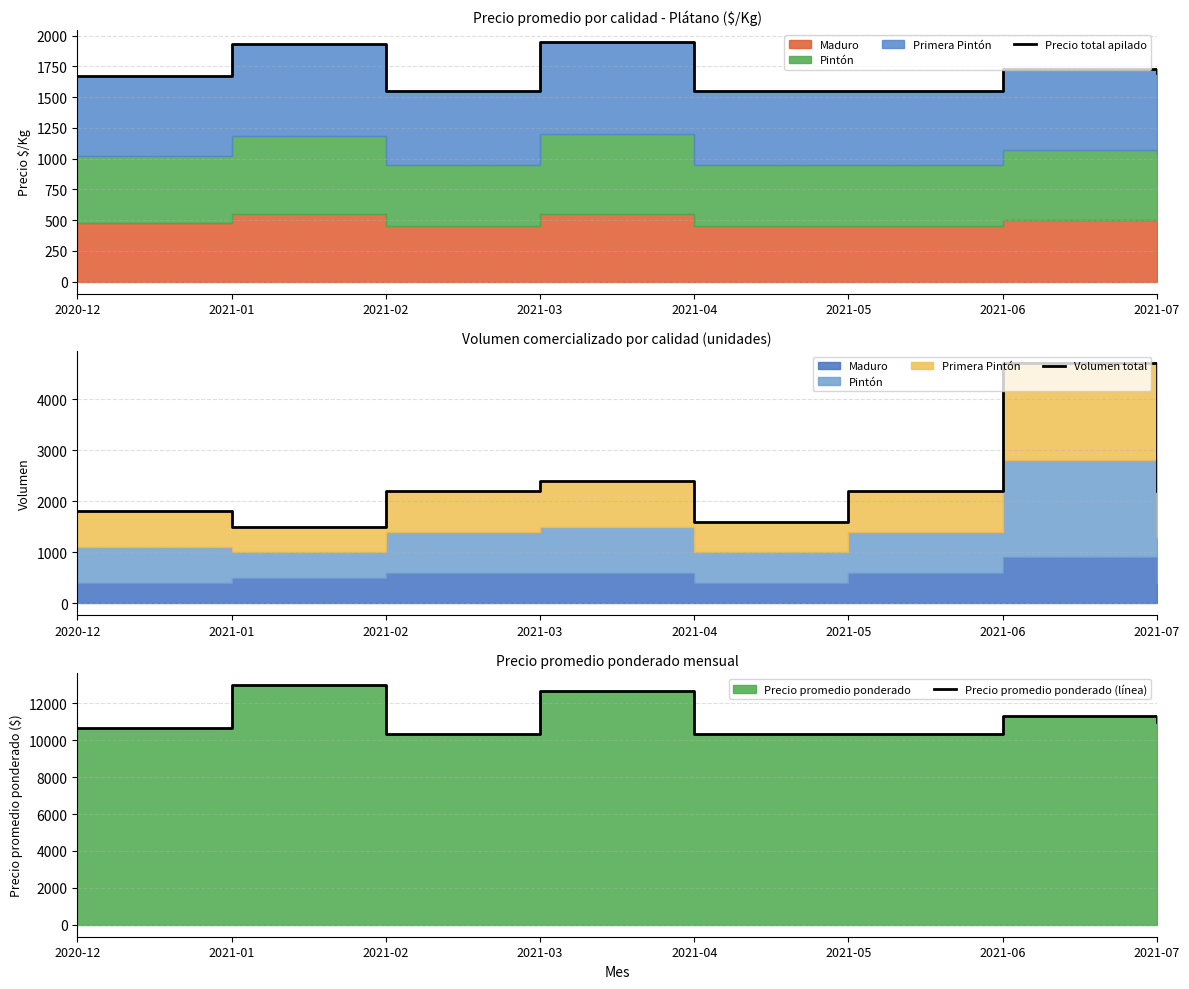

At 2021-01, list the series in order from largest to smallest.

Precio promedio ponderado (línea), Precio total apilado, Volumen total